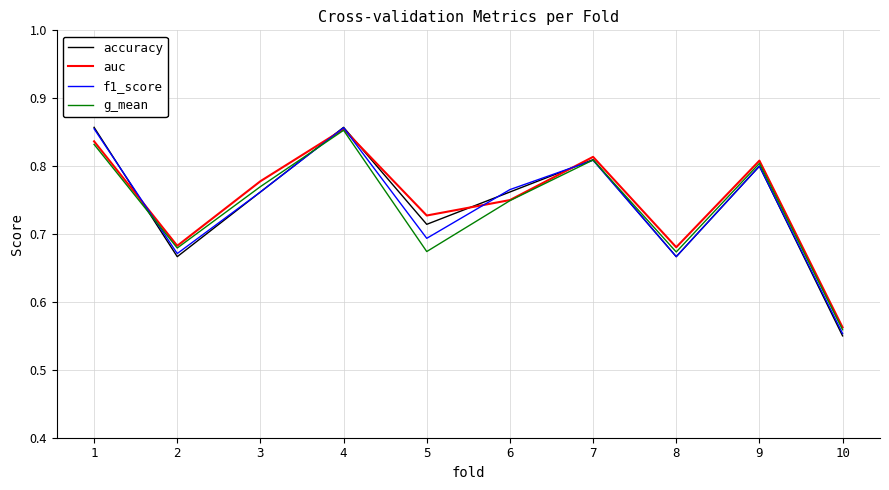

What is the total value across all series at 8?

2.7